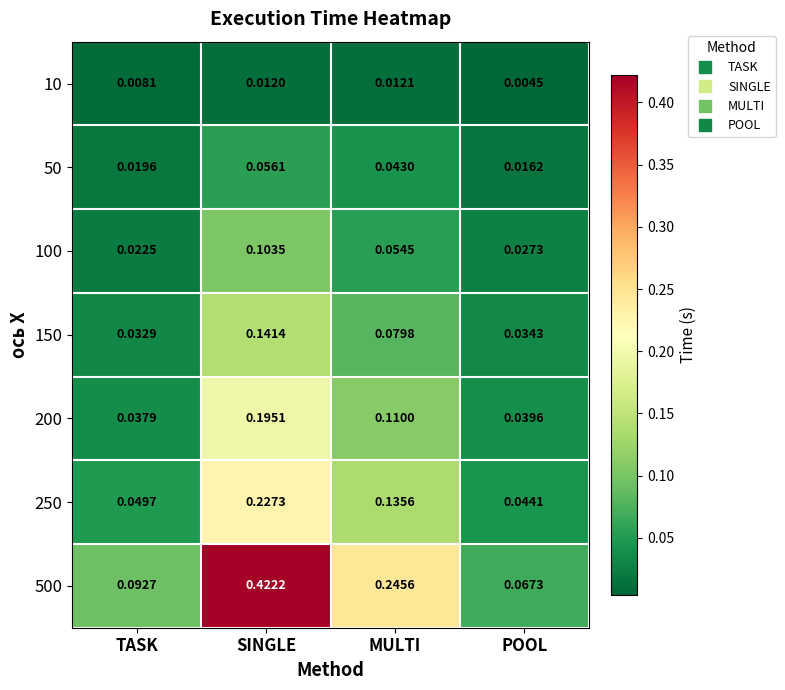

List the labels in order of 500 value, smallest first.

POOL, TASK, MULTI, SINGLE